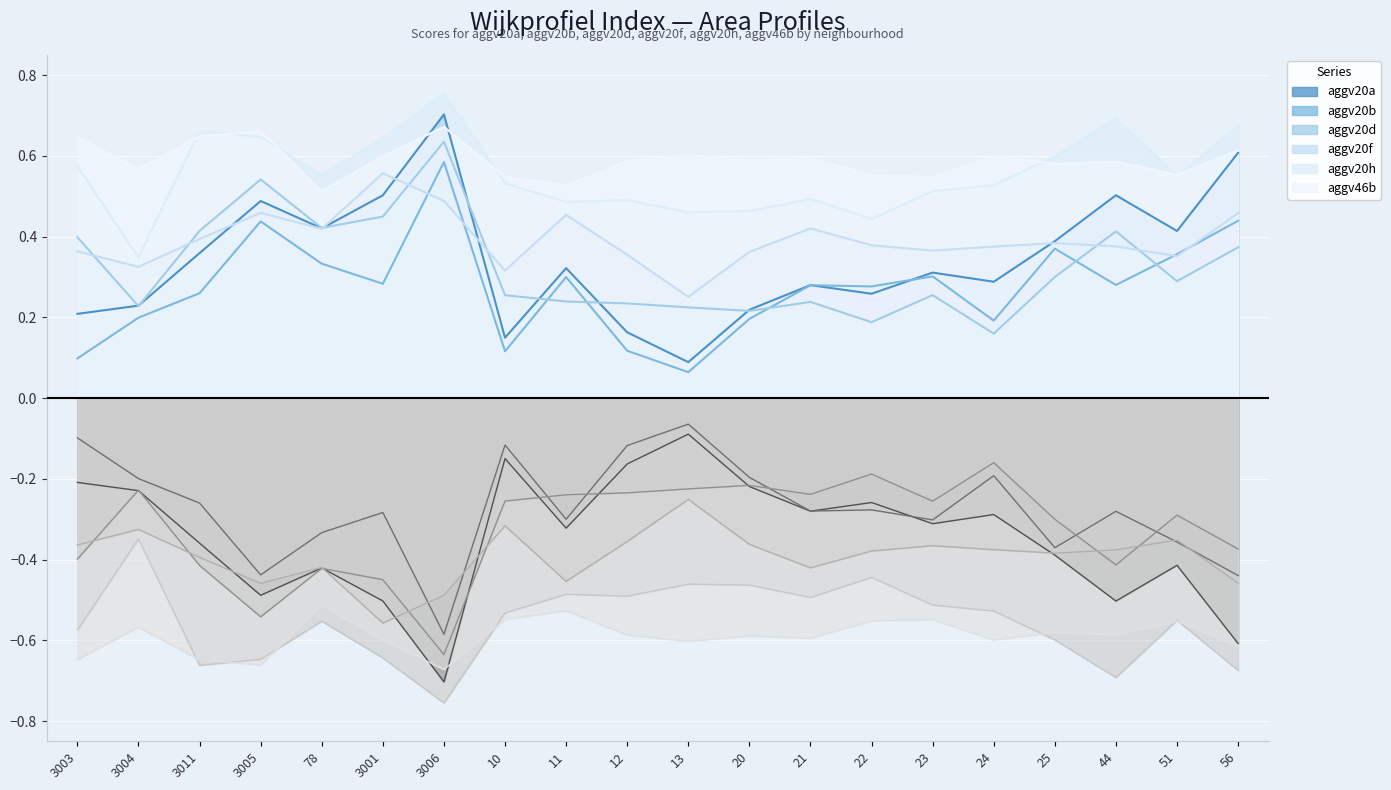

The aggv20d series shows 0.4 at 3003. True or false?

True